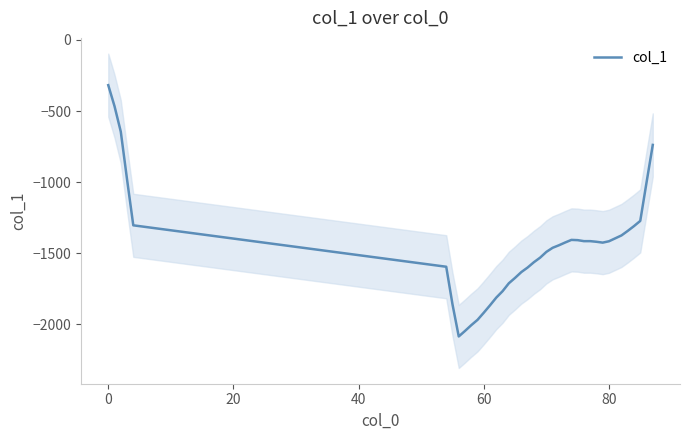

How many distinct data groups are displayed?

1